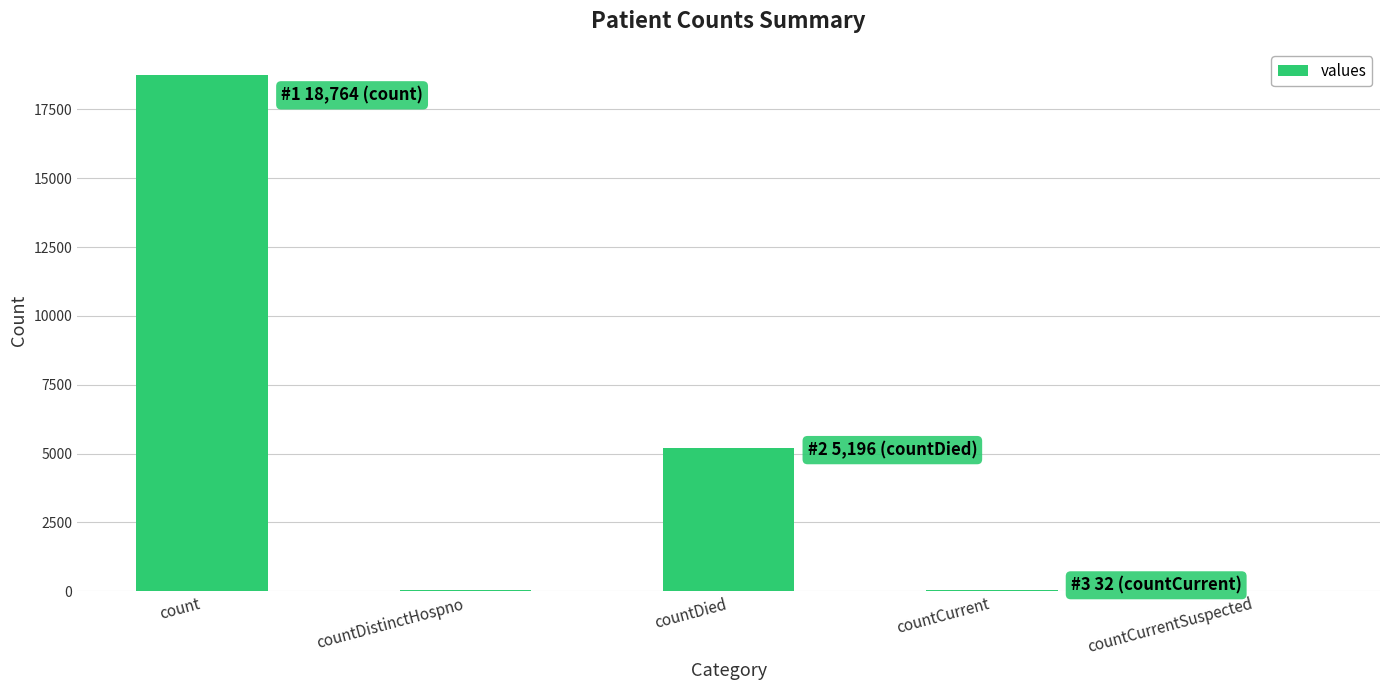

At which category does the chart reach its peak across all series?

count